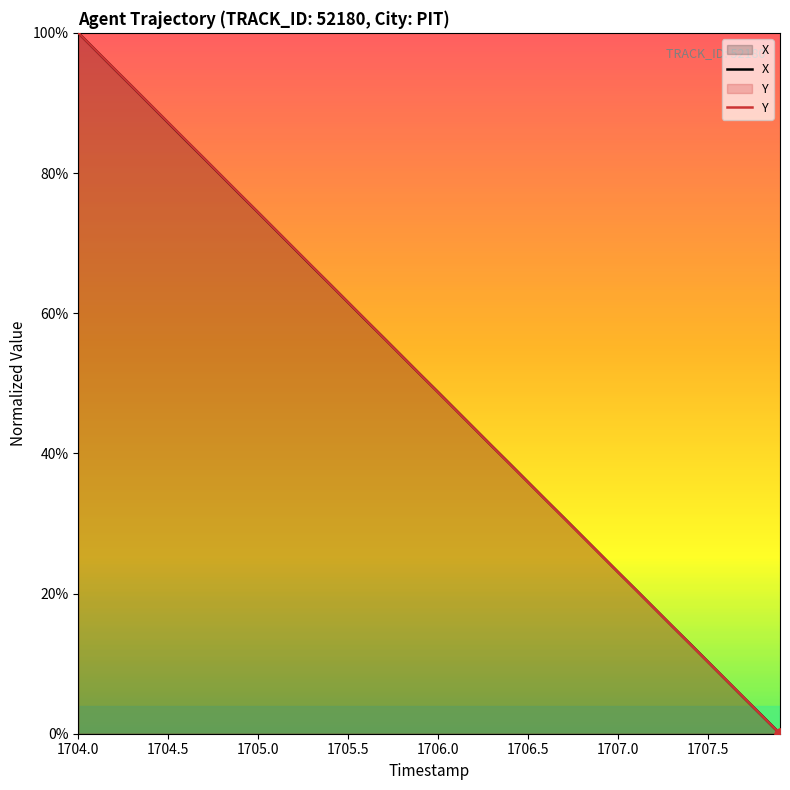

Is the value of X at 27 greater than the value of Y at 30?

Yes